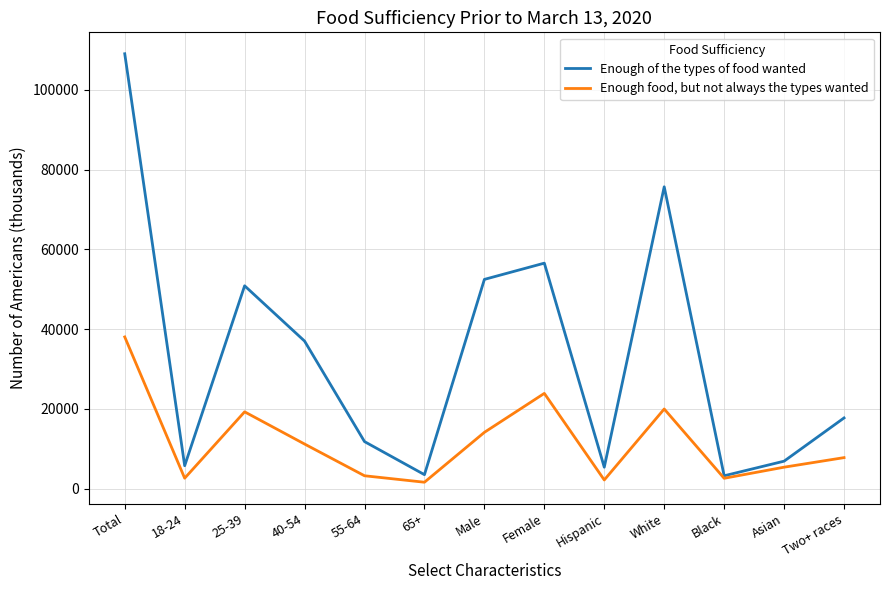

Which series has the largest total across all categories?

Enough of the types of food wanted